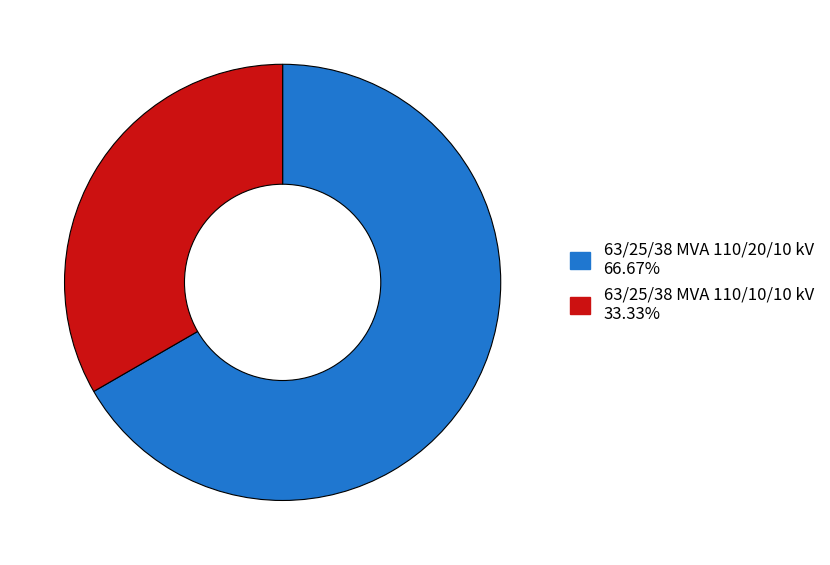

Rank the categories by value from lowest to highest.

63/25/38 MVA 110/10/10 kV, 63/25/38 MVA 110/20/10 kV